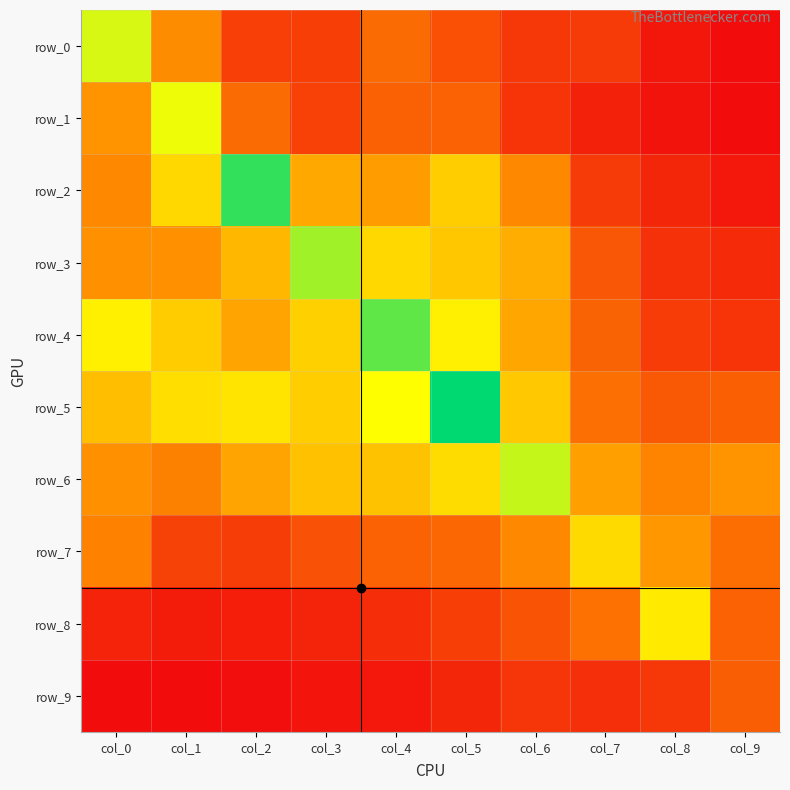

What is the average value of the row_0 series?

0.3